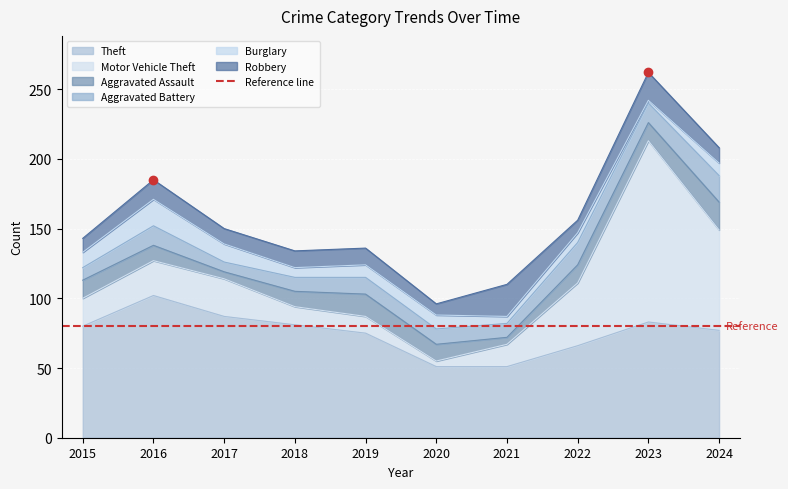

At 2019, list the series in order from smallest to largest.

Burglary, Motor Vehicle Theft, Aggravated Battery, Robbery, Aggravated Assault, Theft